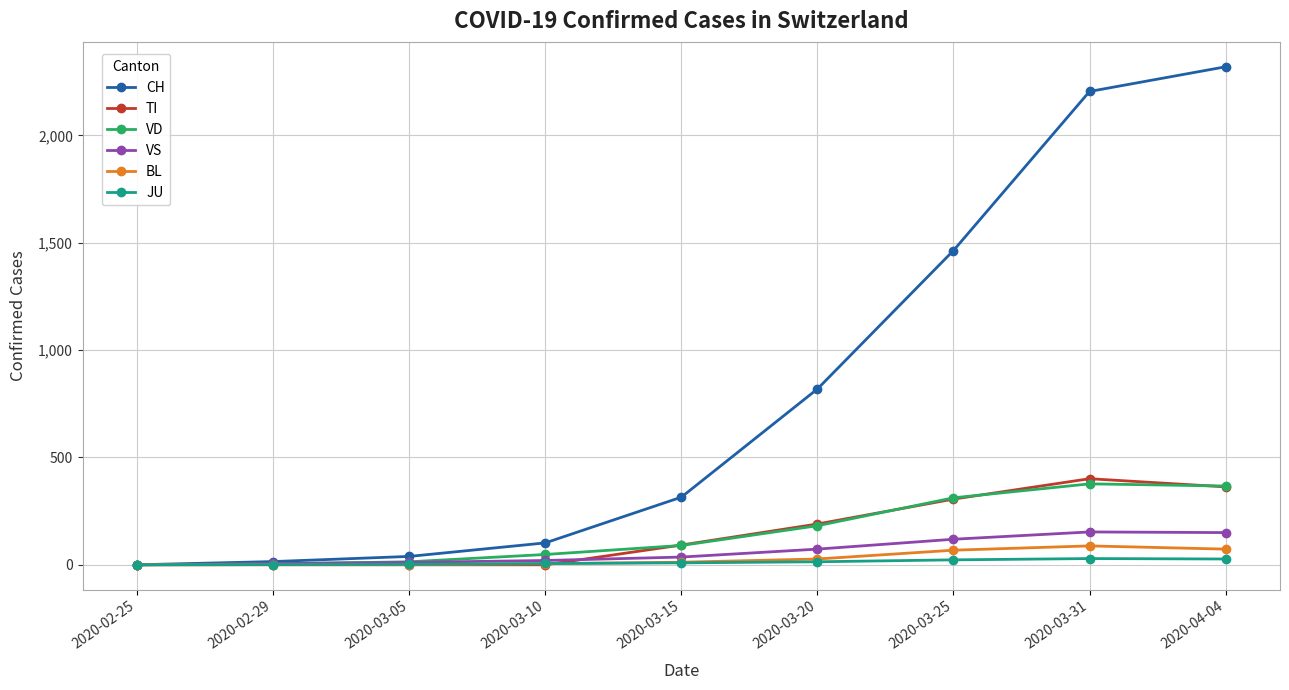

What is the label of the 1st point from the right?

2020-04-04